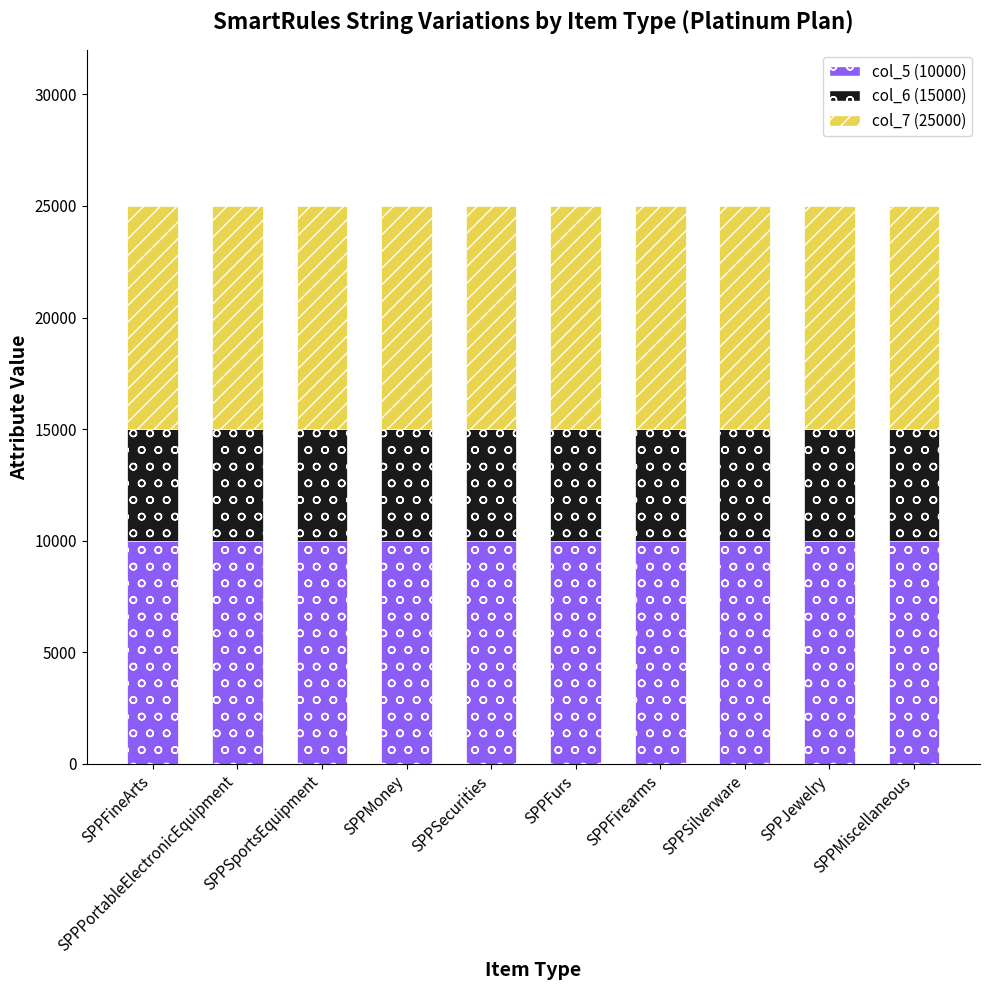

Does the chart contain stacked bars?

Yes